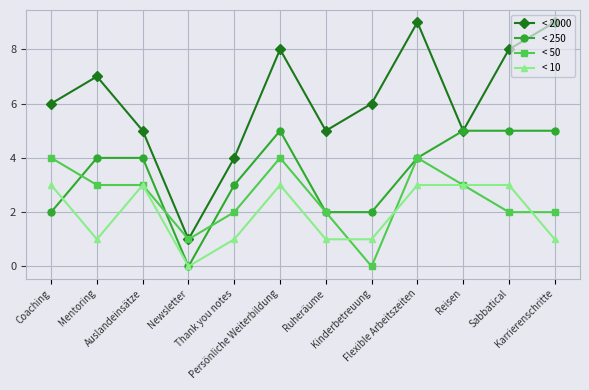

What is the difference between the second highest and minimum values in the < 250 series?

5